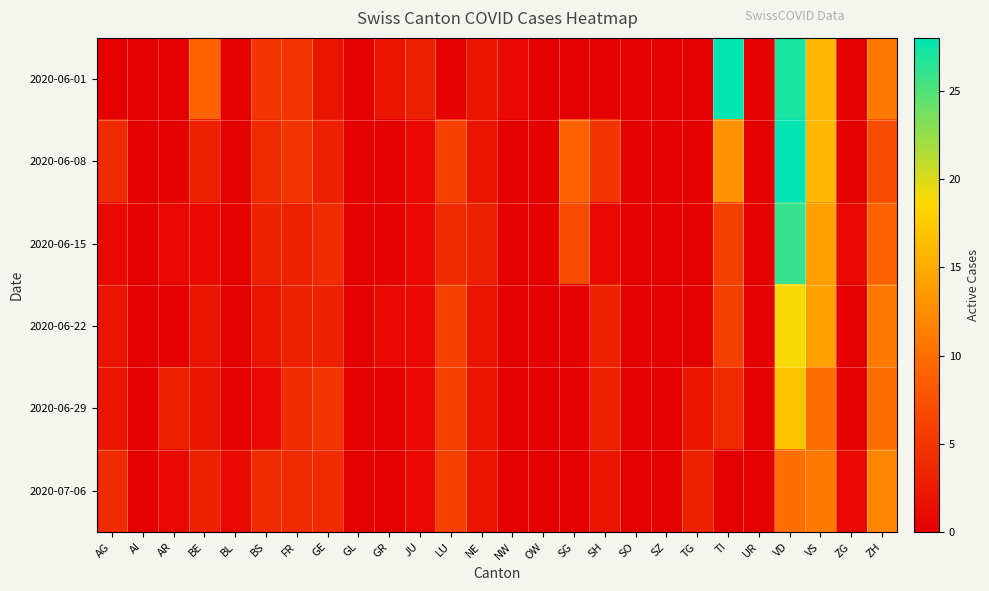

Which series has the largest range (max minus min)?

2020-06-01